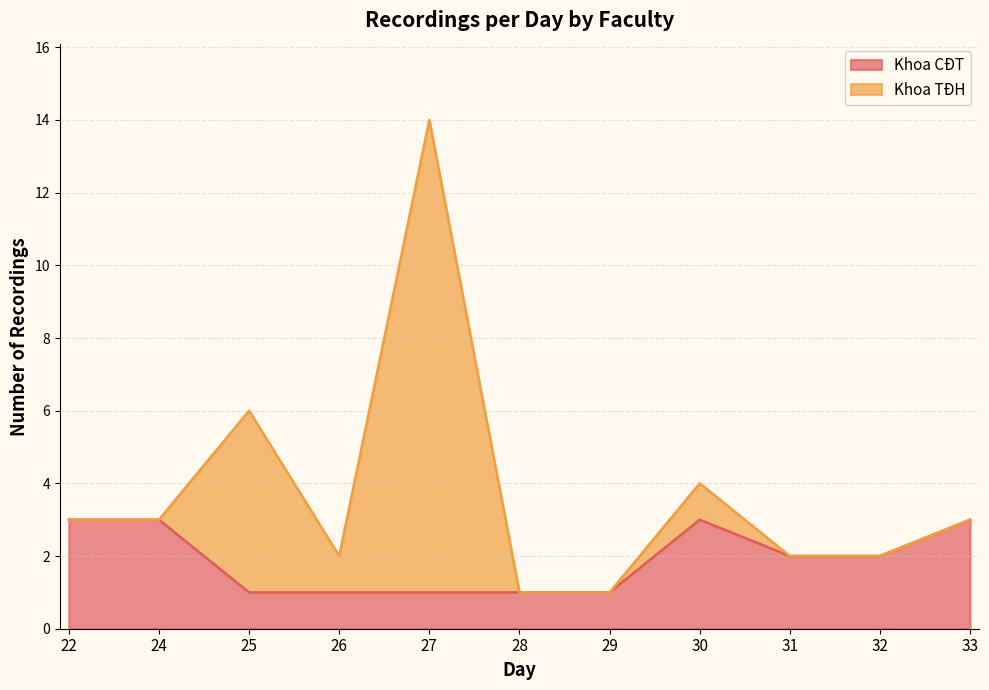

True or false: the data has more than 2 interior local peaks.

False